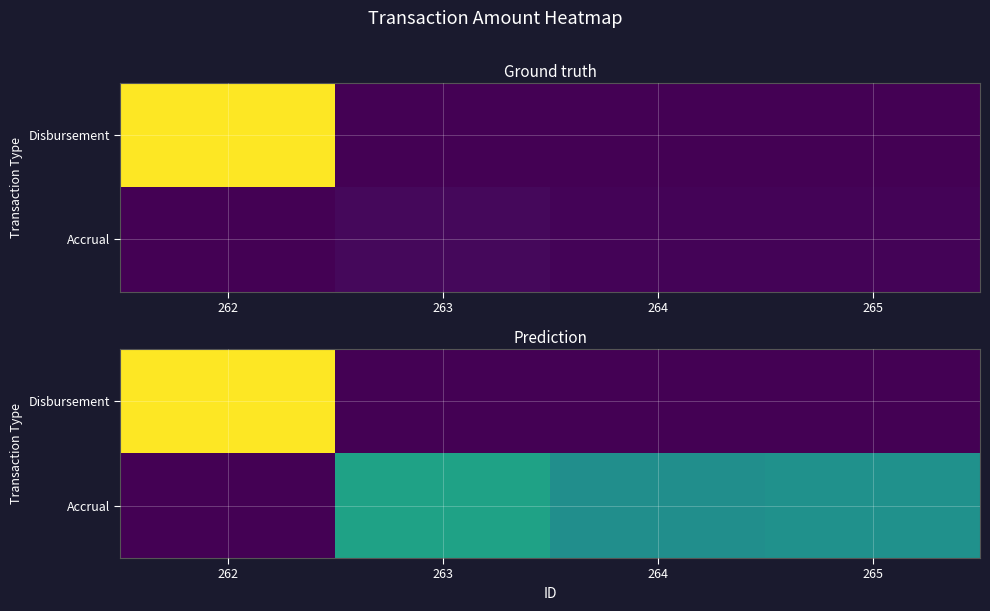

Which series changed the most between 264 and 265?

Accrual